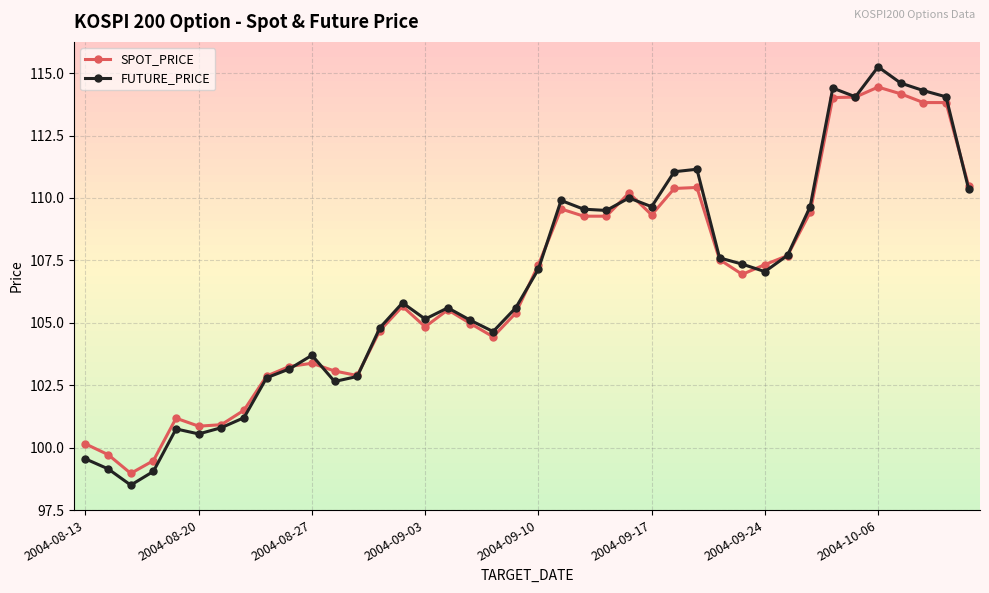

List the series in order of their peak value, highest first.

FUTURE_PRICE, SPOT_PRICE